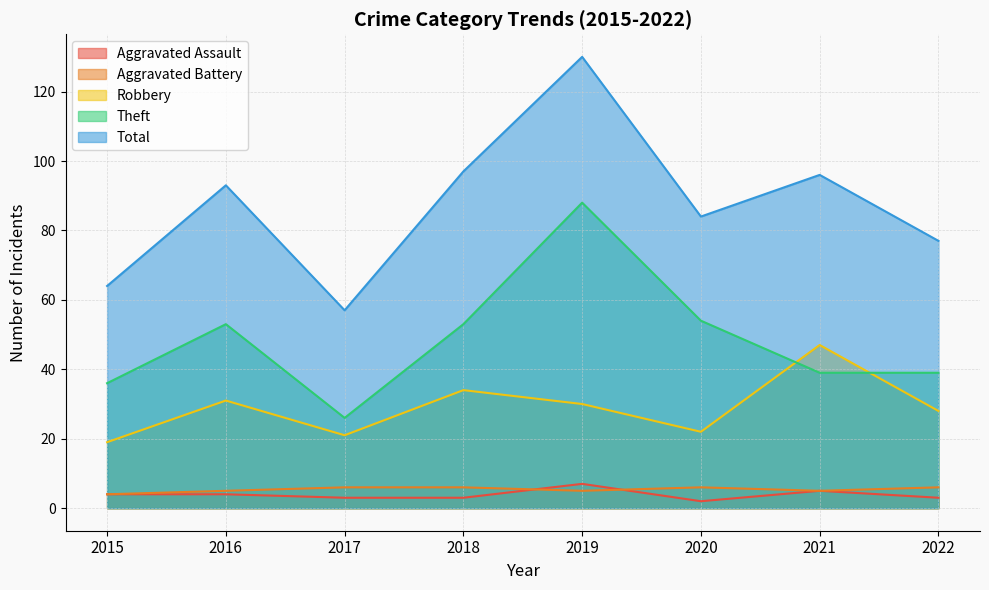

What is the lowest value of the Aggravated Battery series?

4